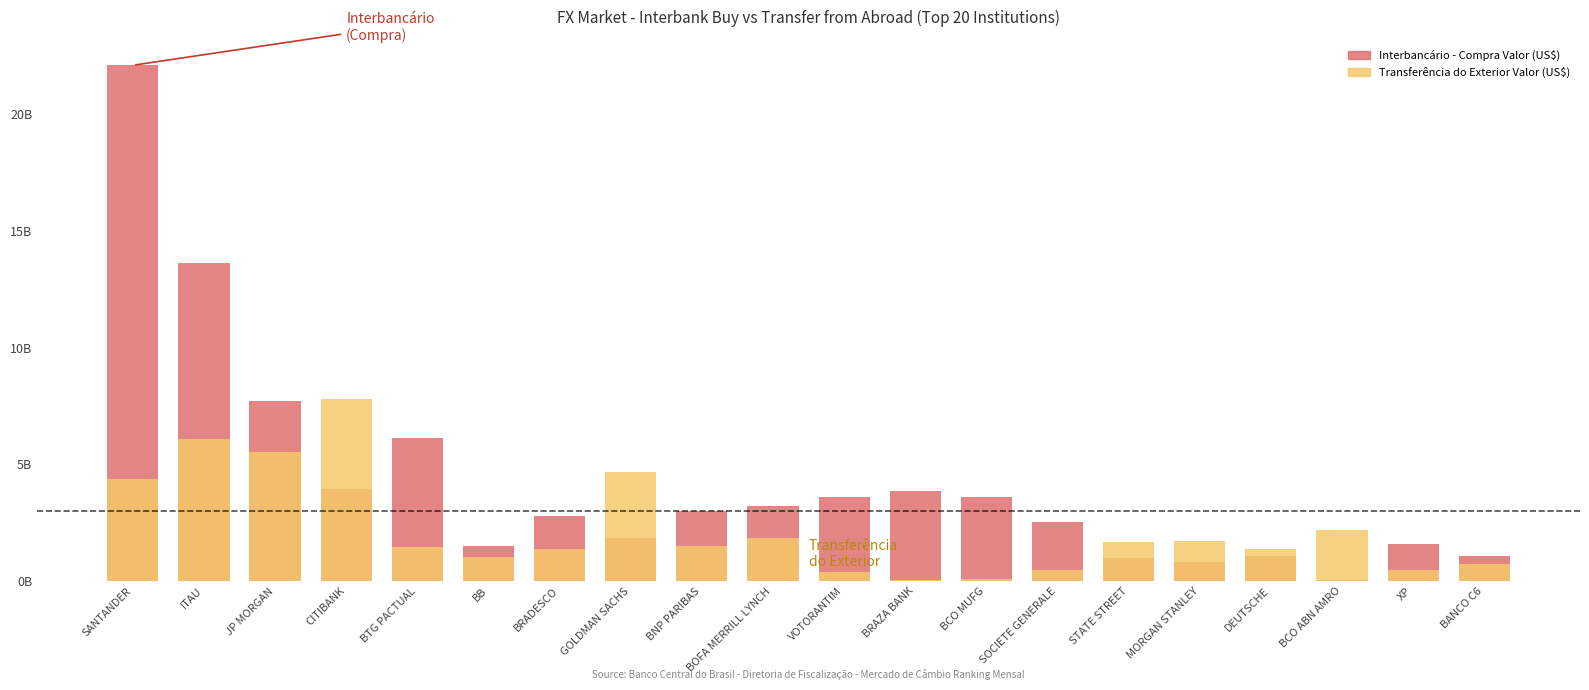

How many series are shown in this chart?

2